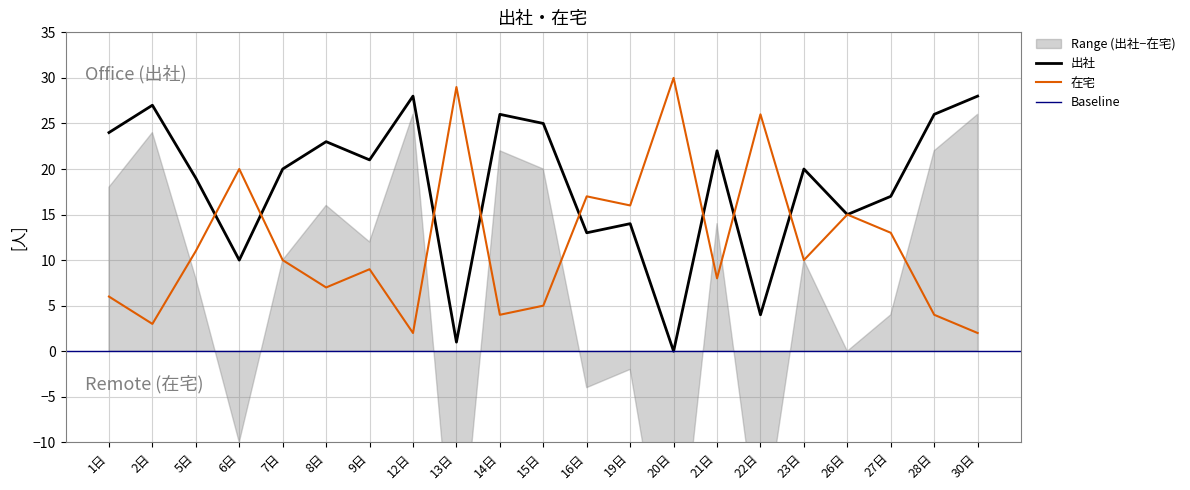

The 在宅 series shows 3 at 2日. True or false?

True